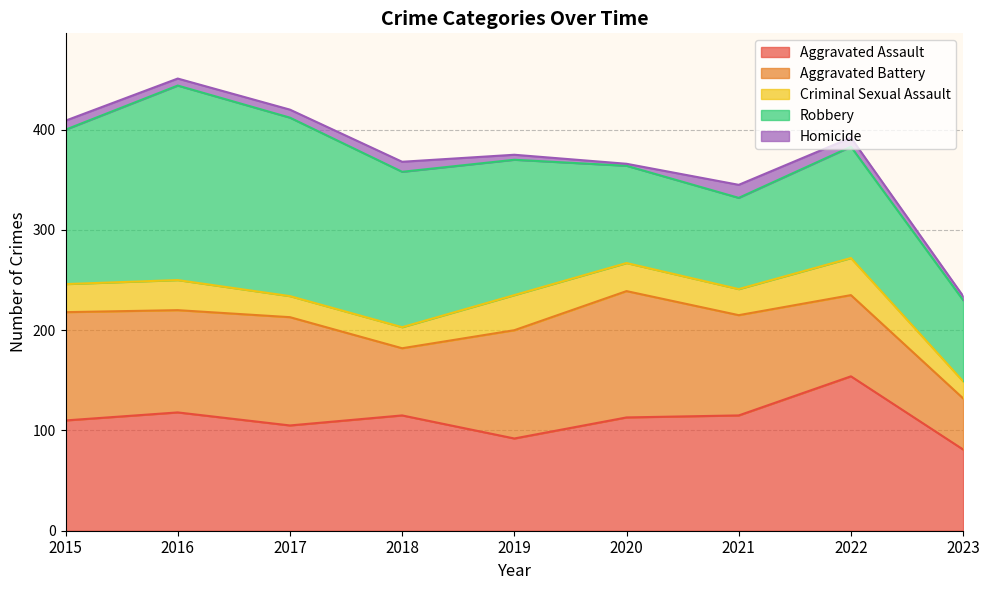

At 2019, list the series in order from smallest to largest.

Homicide, Criminal Sexual Assault, Aggravated Assault, Aggravated Battery, Robbery